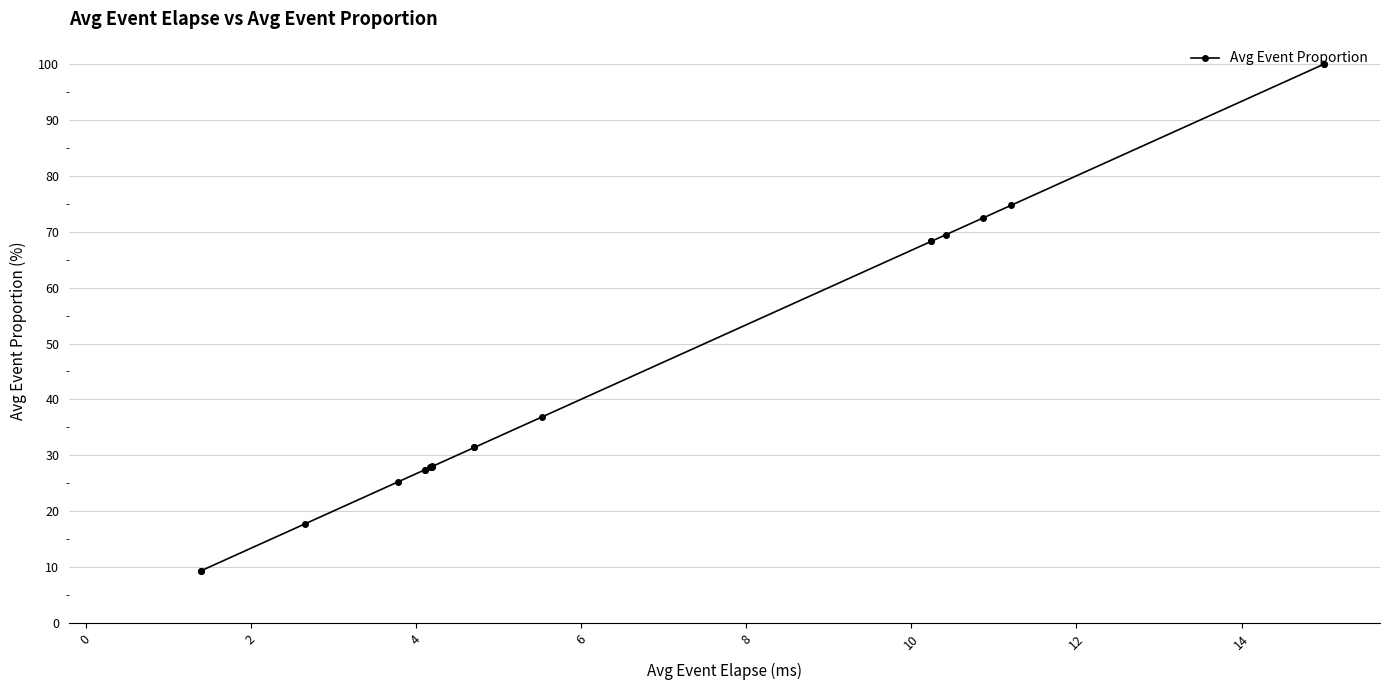

Where is the data nearest to the value 54?

10